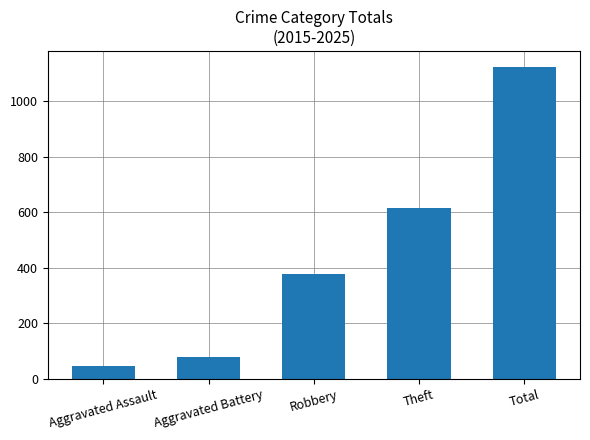

Is it true that the value at Aggravated Battery is 30?

False